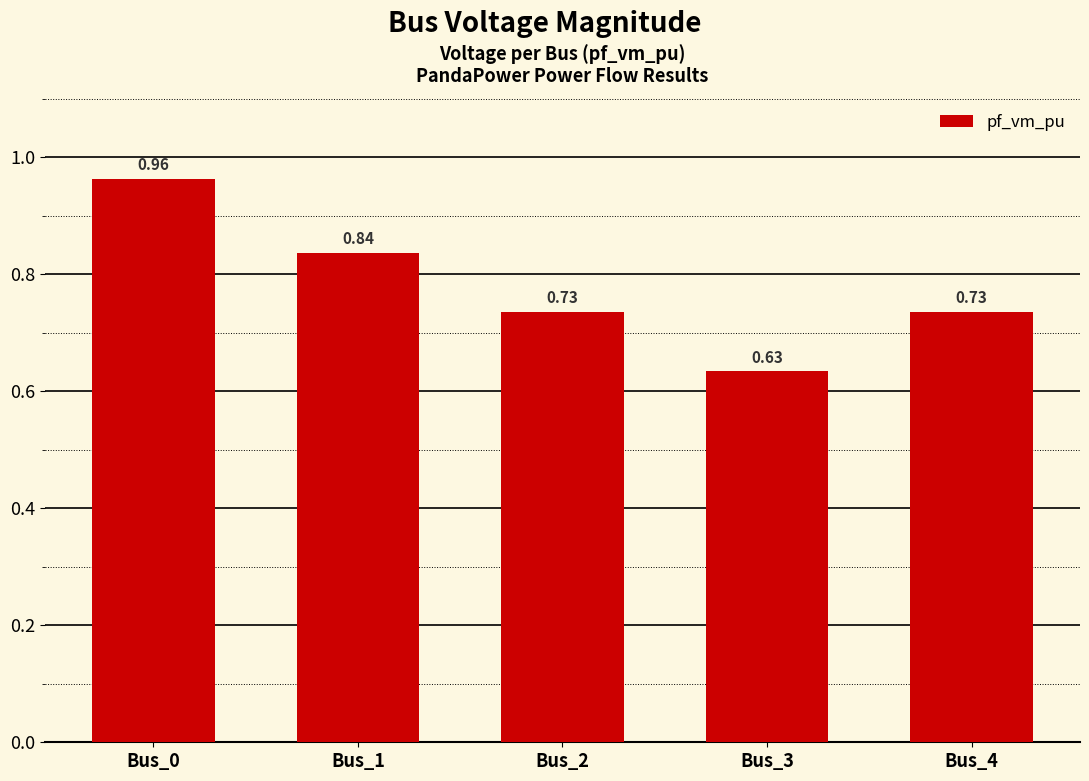

The value at Bus_1 is 0.3. True or false?

False